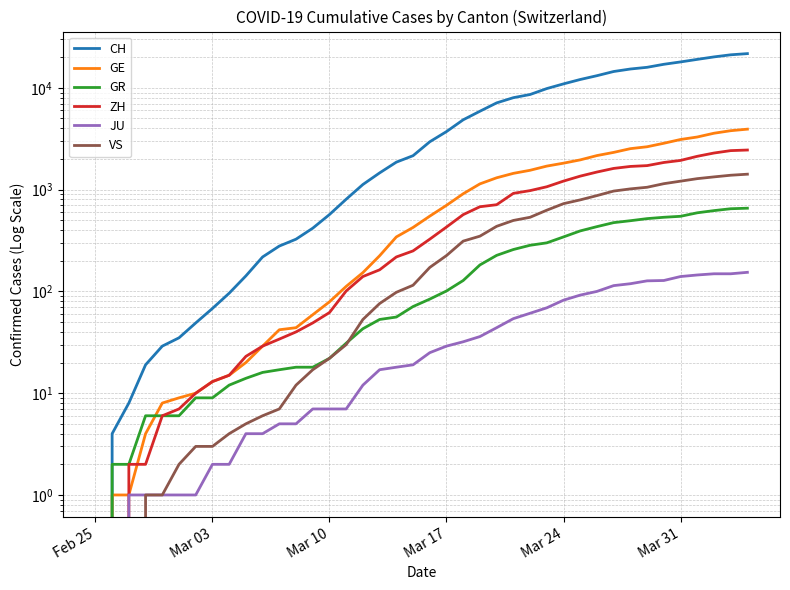

Does the chart display data point markers on the line(s)?

No